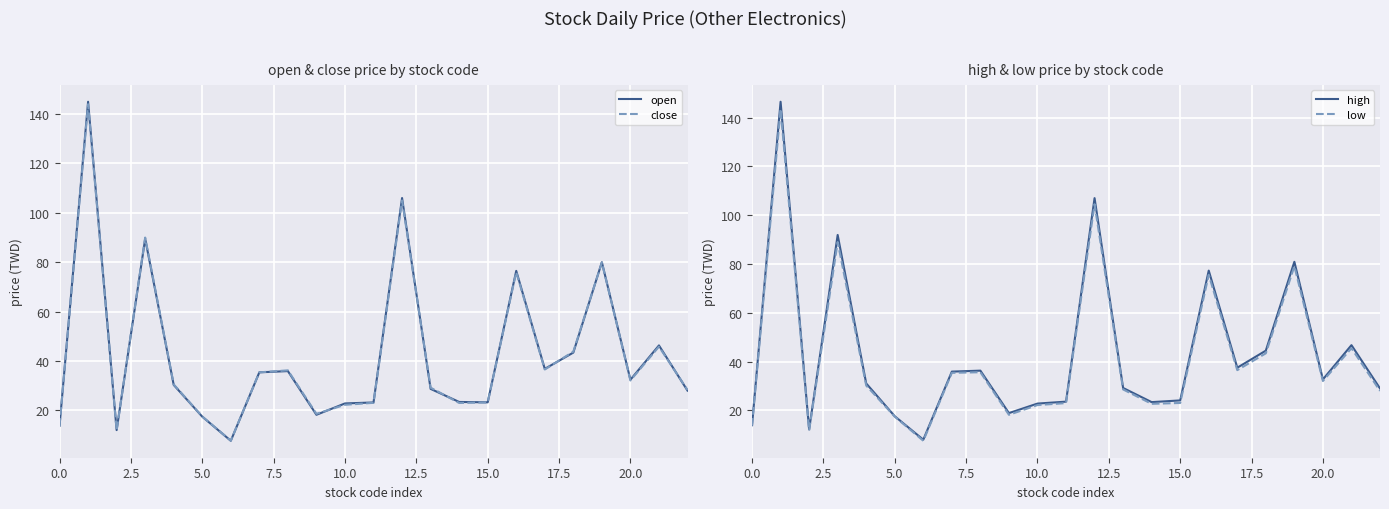

True or false: low has a value of 13.8 at 0.0.

True